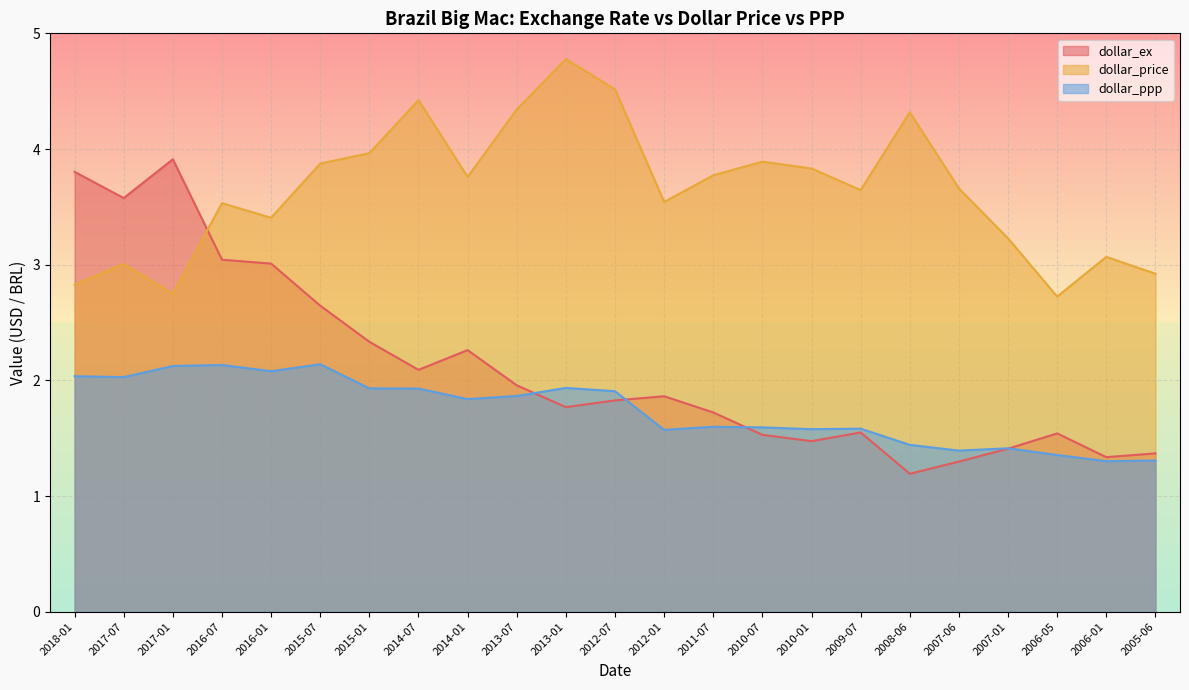

The value of dollar_ppp at 2006-05 is 0.4. True or false?

False